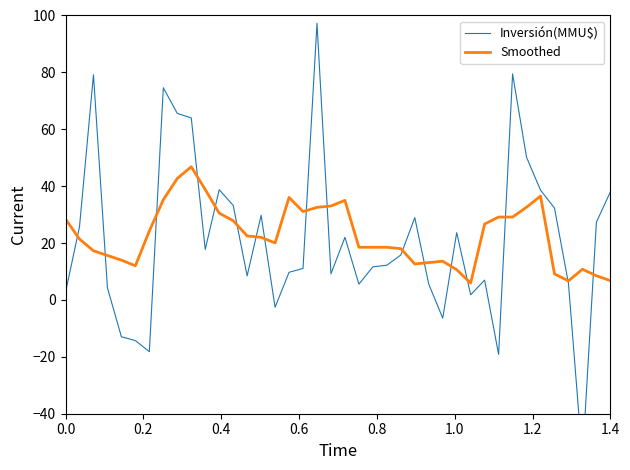

Is it true that Smoothed equals 47.7 at 0.0?

False